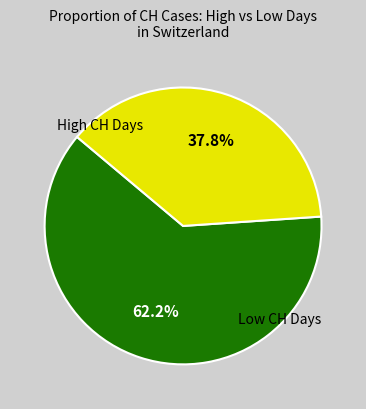

How many segments does this pie chart have?

2